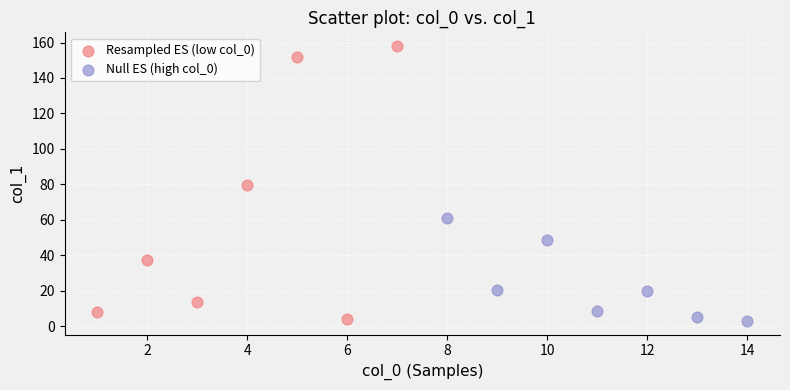

What are all the series names shown in the legend?

Resampled ES (low col_0), Null ES (high col_0)